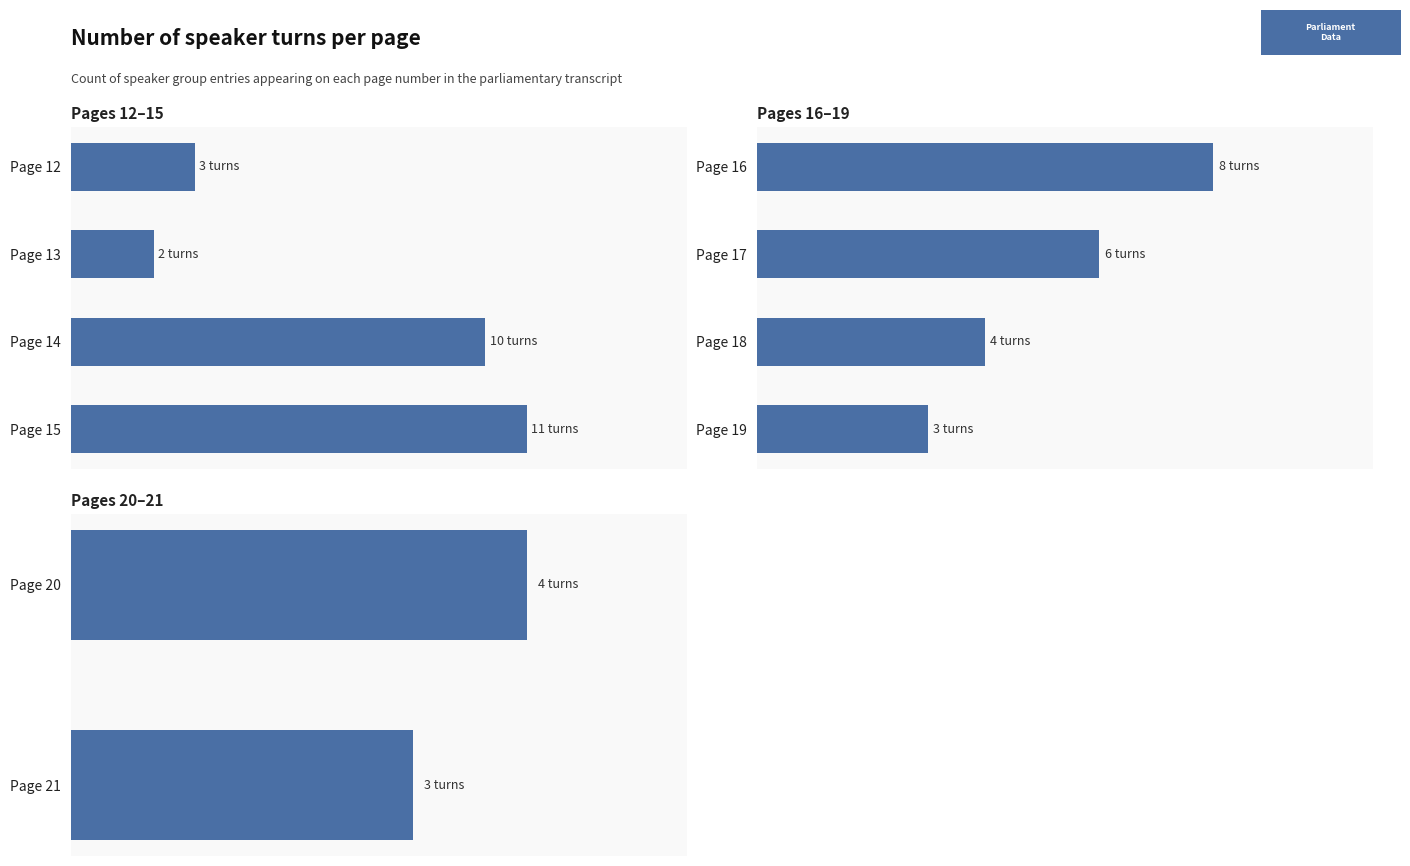

What is the smallest value displayed?

2